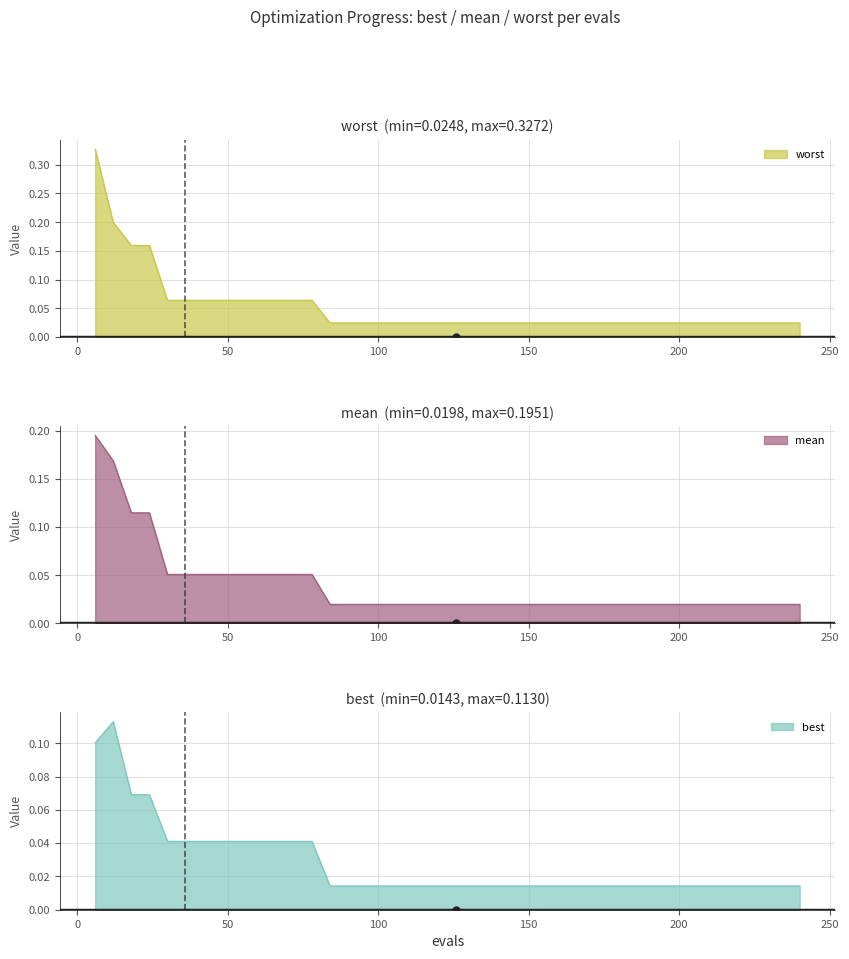

True or false: worst and mean intersect in this chart.

False